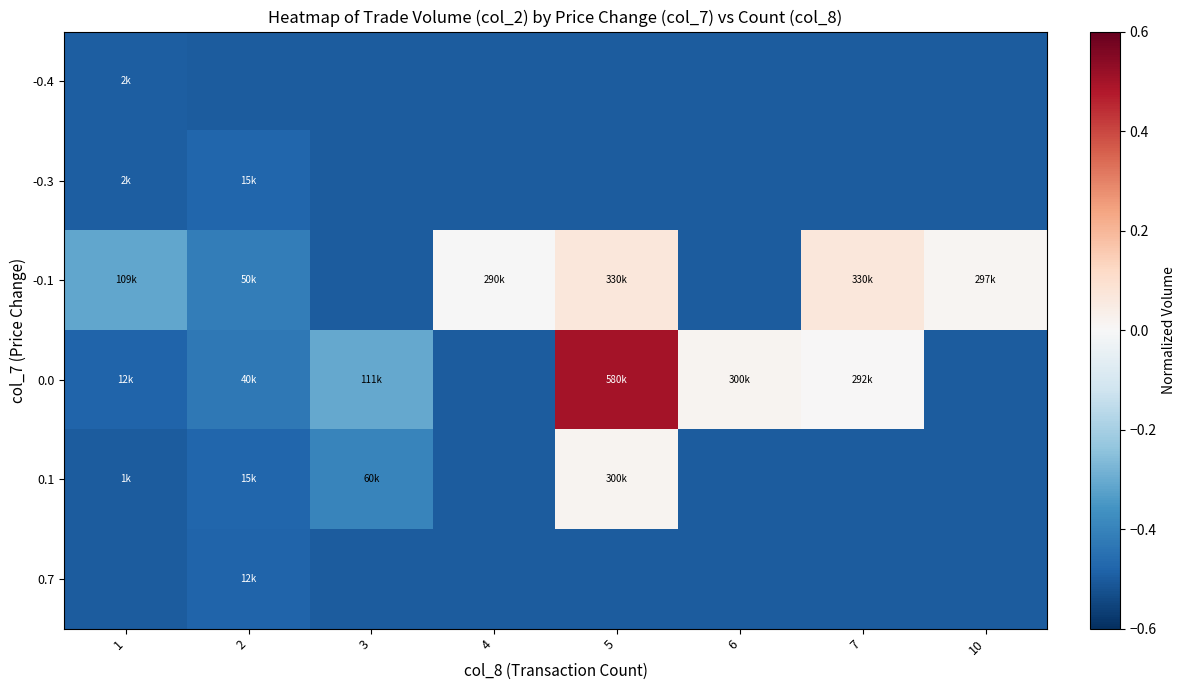

How many categories are shown in the chart?

8